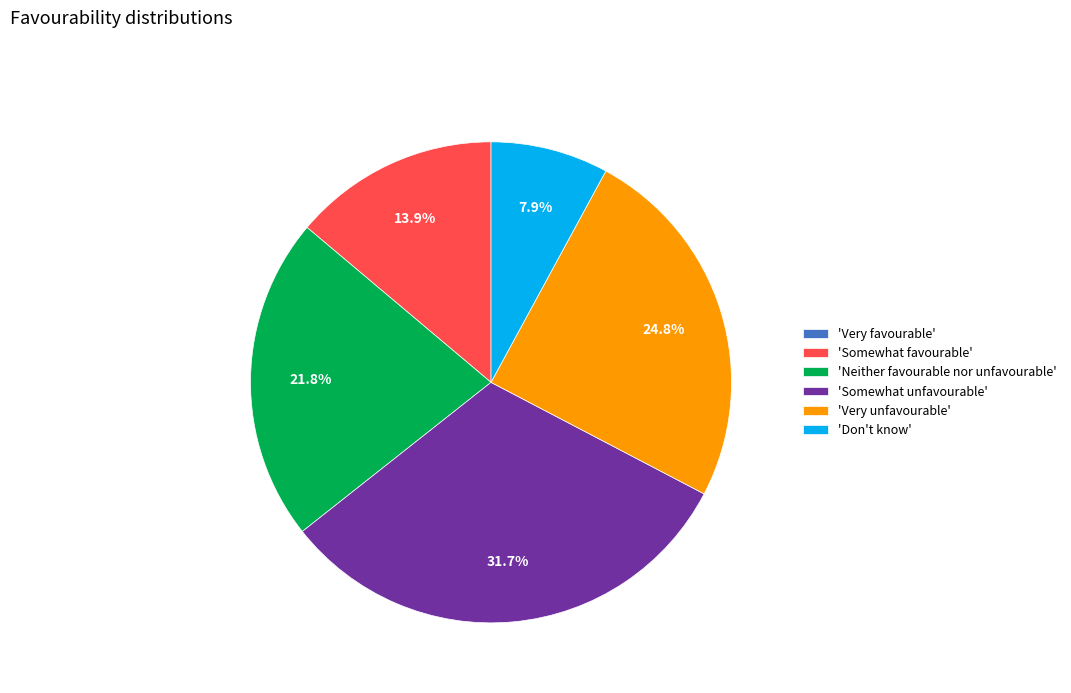

What is the largest slice in the pie chart?

'Somewhat unfavourable'